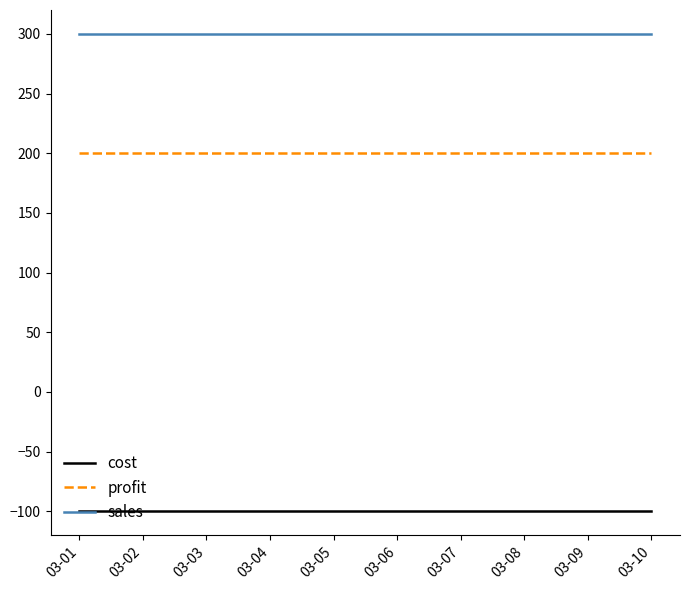

True or false: cost and profit cross at least once.

False